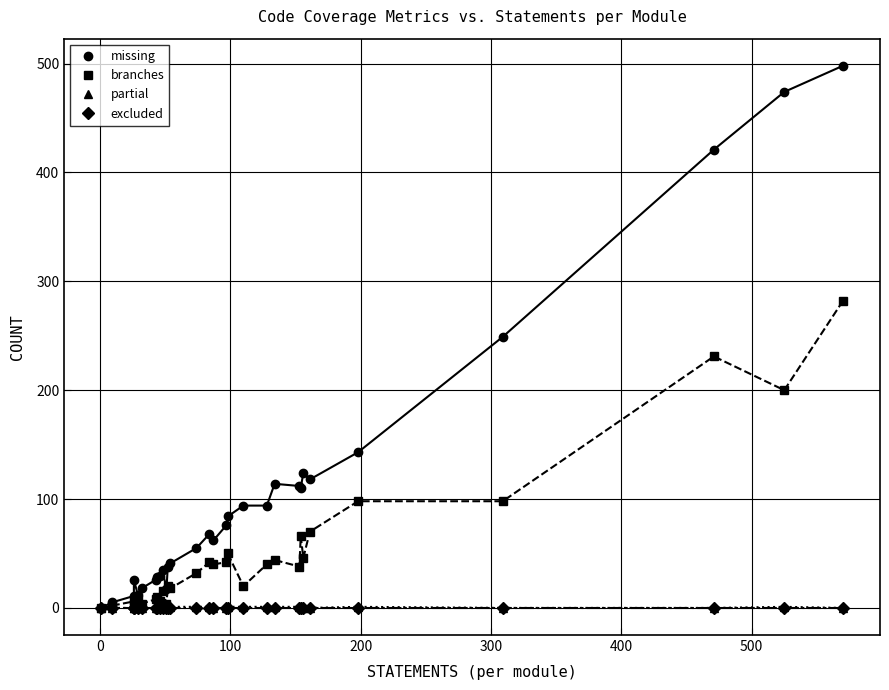

True or false: excluded has more than 1 points higher than both neighbors.

False